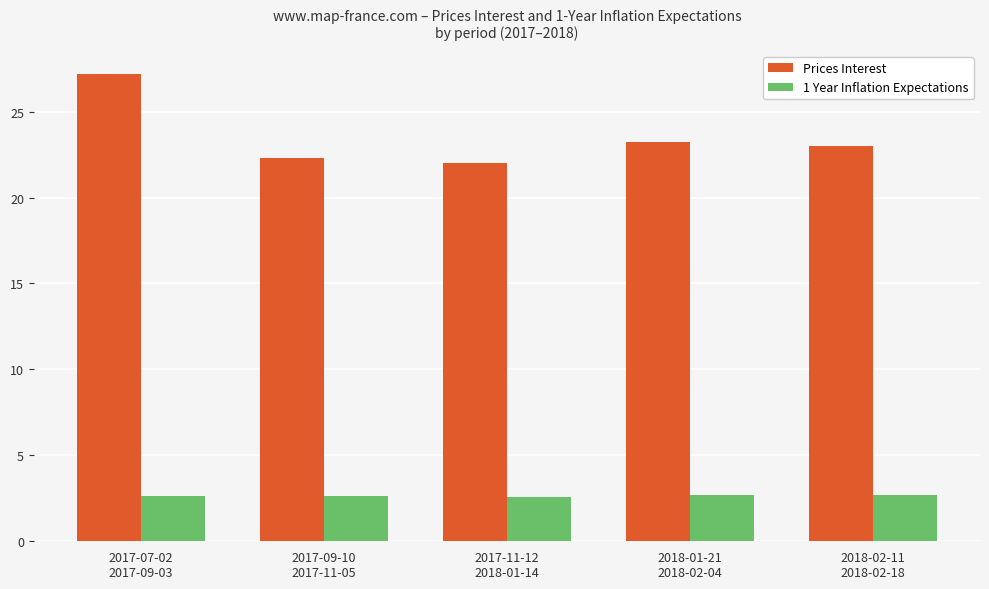

Does the chart contain any negative values?

No